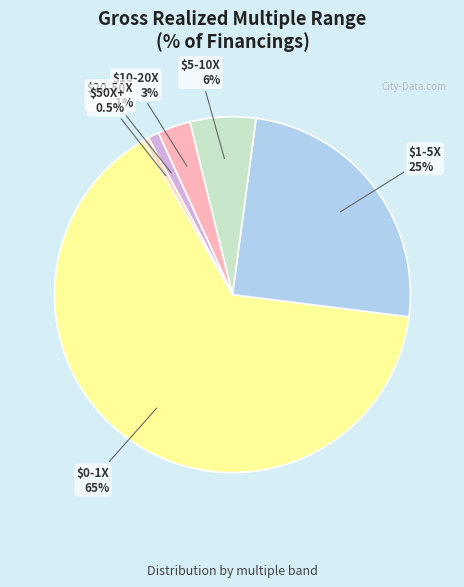

How many segments does this pie chart have?

6